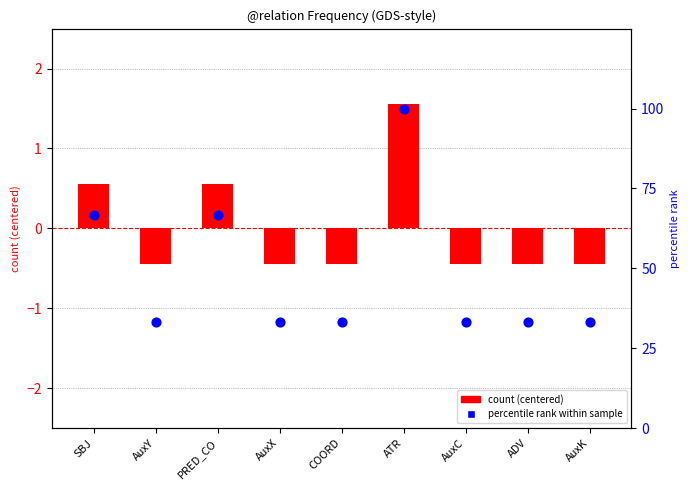

Is the value of count (centered) at AuxK greater than the value of percentile rank at SBJ?

No